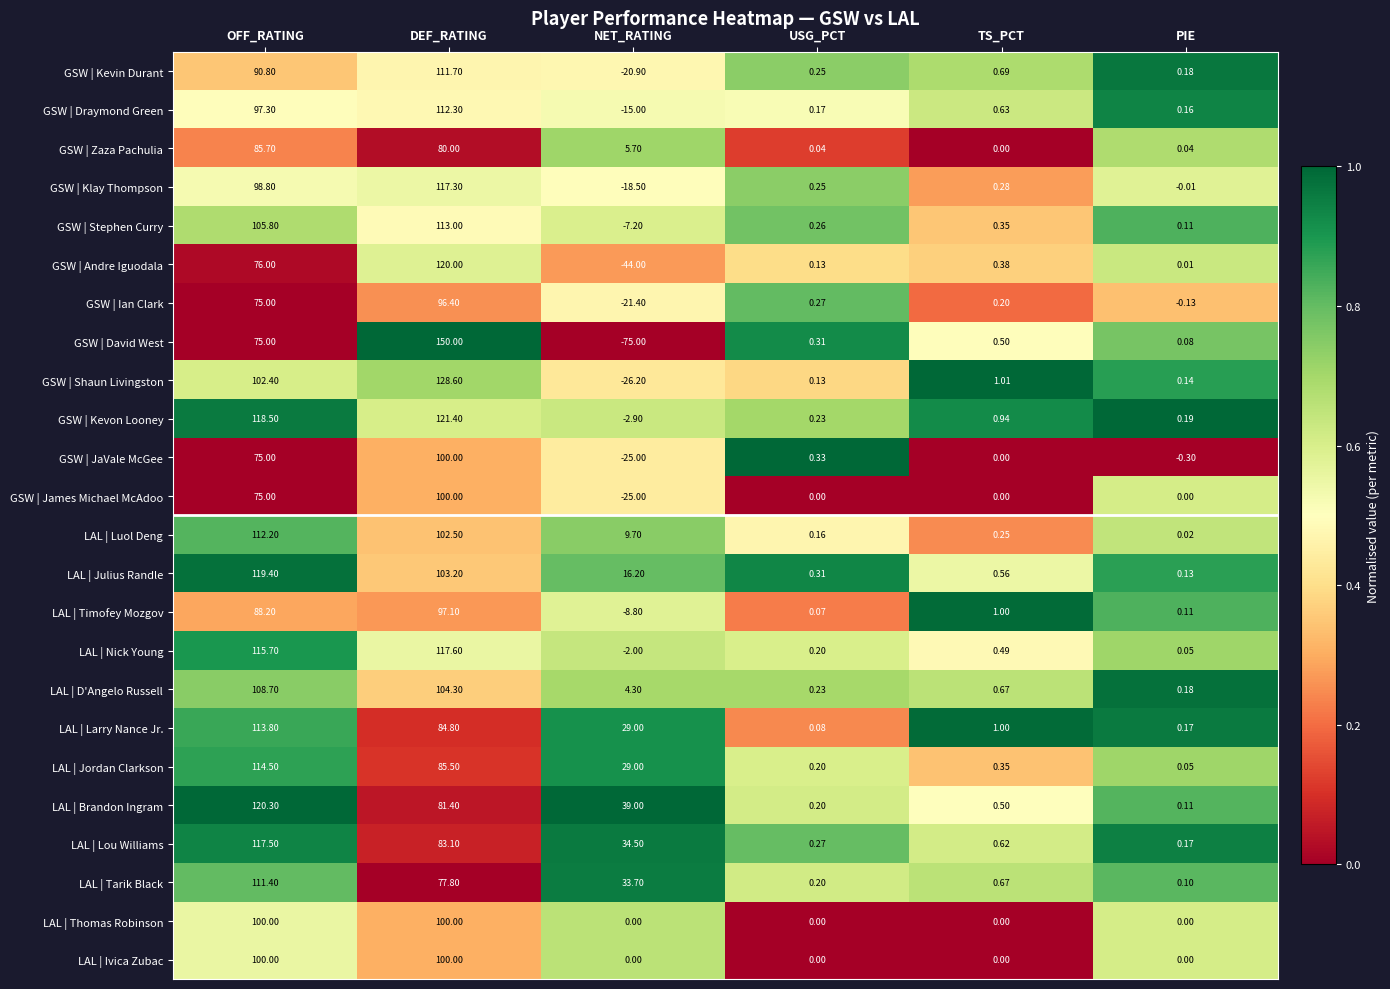

Is the value of GSW | Zaza Pachulia at NET_RATING greater than the value of LAL | Lou Williams at PIE?

Yes